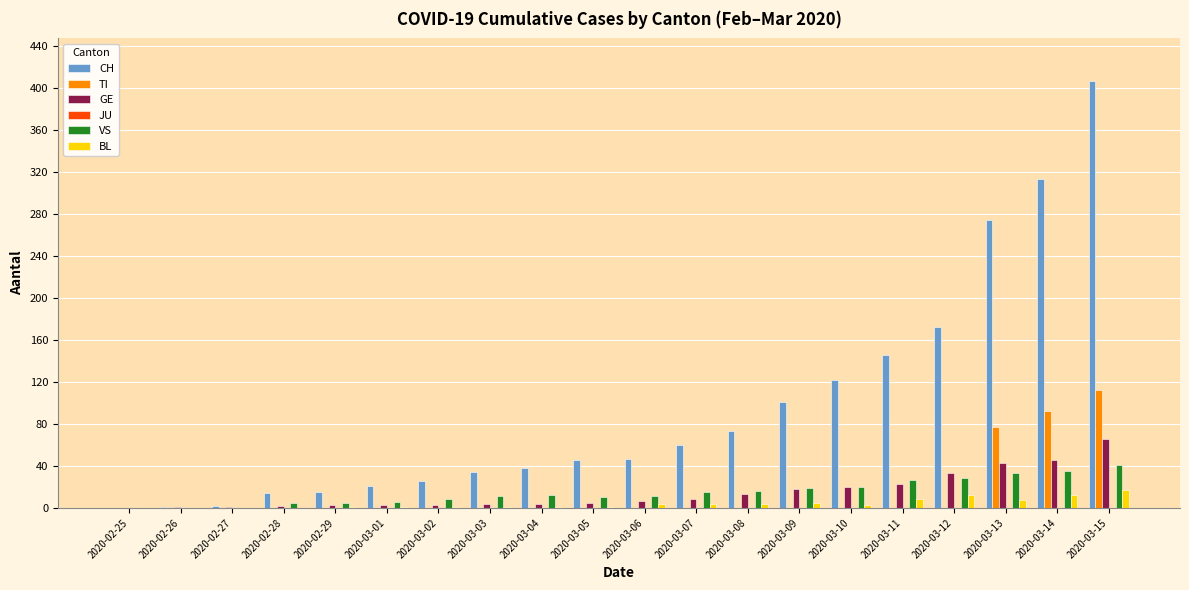

Where is GE nearest to the value 33?

2020-03-12